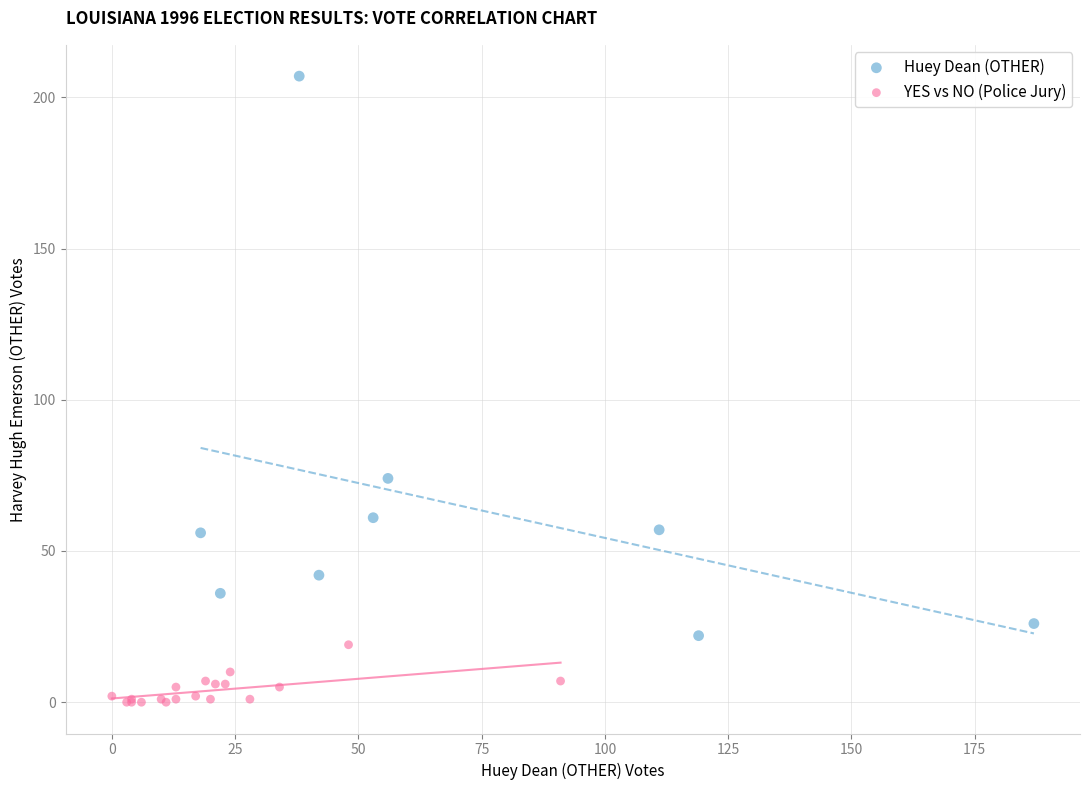

Which series has the largest Y range (max minus min)?

Huey Dean (OTHER)